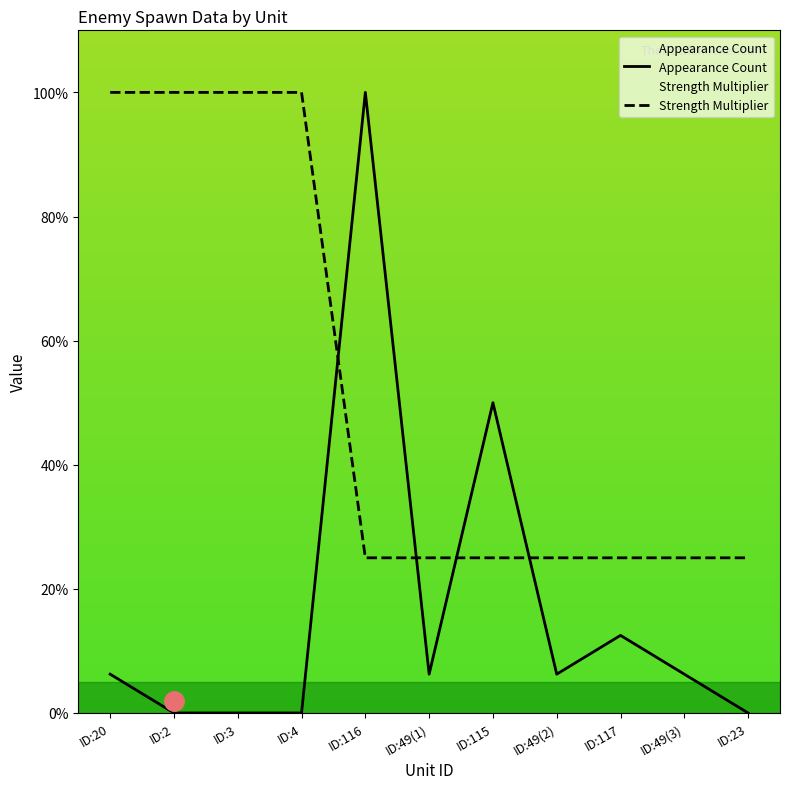

Rank the categories by Appearance Count value from highest to lowest.

ID:116, ID:115, ID:117, ID:20, ID:49(1), ID:49(2), ID:49(3), ID:2, ID:3, ID:4, ID:23